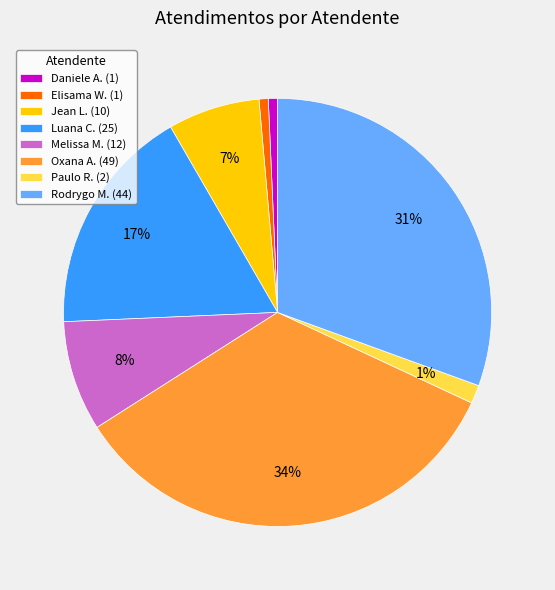

How many segments does this pie chart have?

8